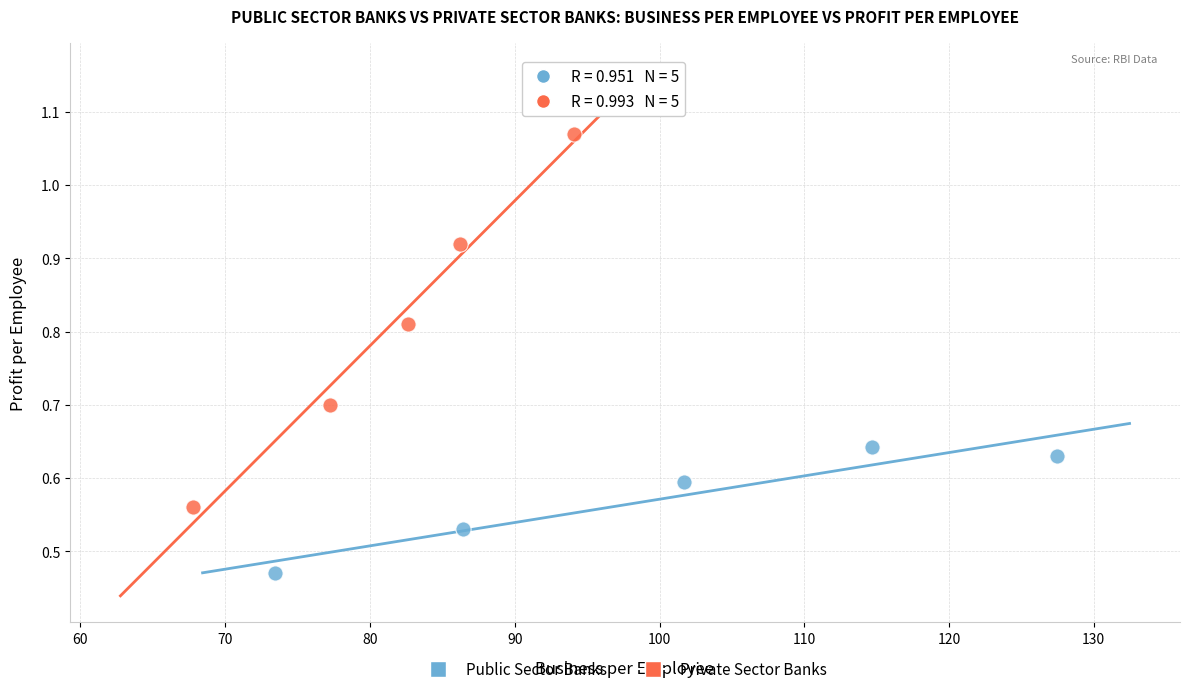

Which series contains the highest Y value?

Private Sector Banks